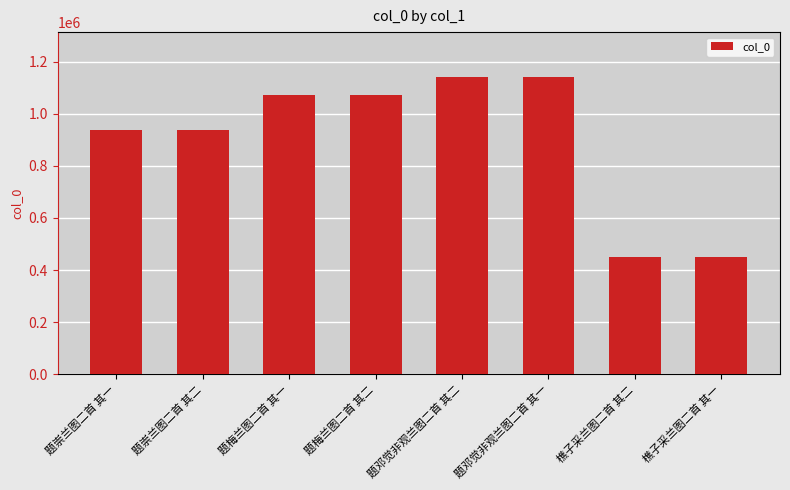

What is the difference between the second highest and minimum values?

692071